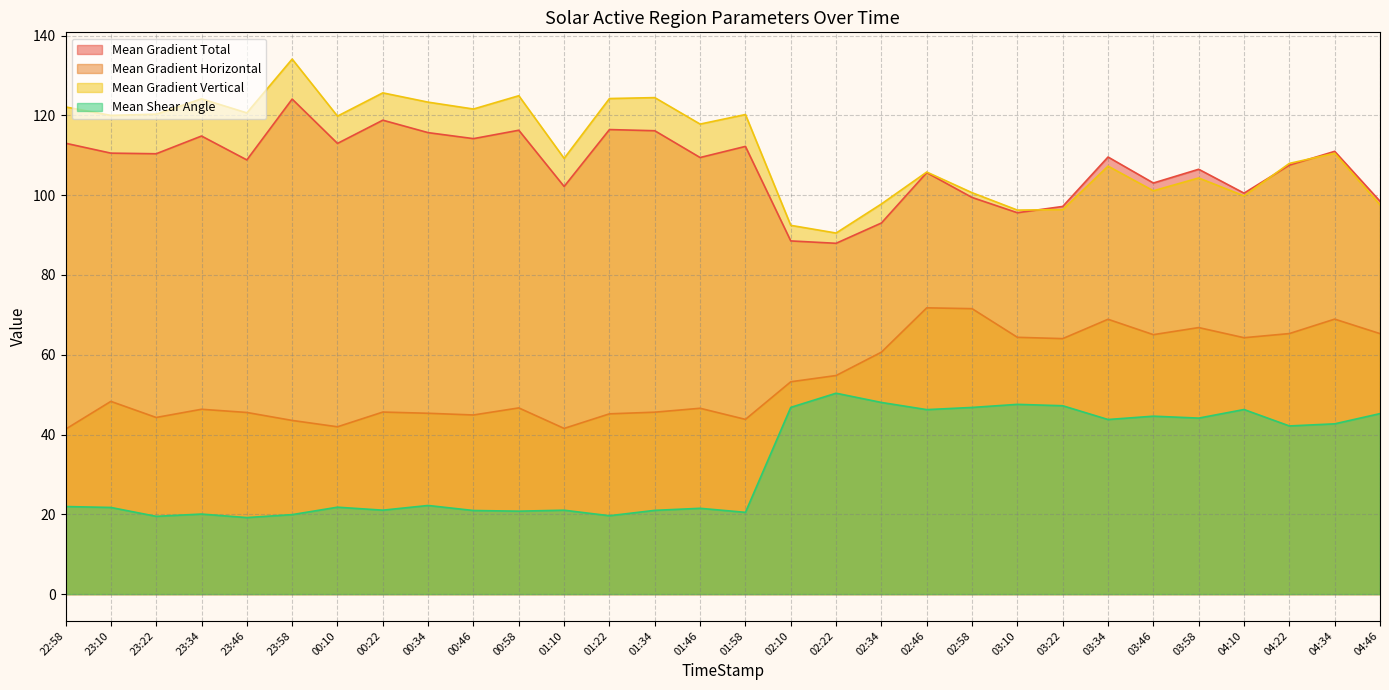

Reading left to right, transcribe all the data shown in this chart.

Mean Gradient Total: 113.0	110.5	110.4	114.8	108.8	124.1	113.0	118.8	115.7	114.2	116.3	102.2	116.5	116.2	109.4	112.2	88.5	87.9	93.0	105.7	99.4	95.6	97.2	109.6	103.1	106.5	100.5	107.5	111.0	98.5
Mean Gradient Horizontal: 41.3	48.3	44.3	46.3	45.5	43.5	41.9	45.6	45.3	44.9	46.7	41.5	45.2	45.6	46.6	43.8	53.2	54.8	60.6	71.8	71.6	64.4	64.0	68.9	65.0	66.8	64.3	65.3	68.9	65.3
Mean Gradient Vertical: 122.1	120.0	120.3	124.2	120.6	134.1	119.8	125.7	123.3	121.6	124.9	109.2	124.2	124.5	117.8	120.2	92.4	90.5	97.8	105.8	100.6	96.3	96.4	107.3	101.1	104.3	99.8	108.0	110.5	97.6
Mean Shear Angle: 21.9	21.7	19.5	20.1	19.2	19.9	21.8	21.0	22.2	21.0	20.8	21.0	19.6	21.0	21.5	20.5	46.8	50.4	48.0	46.2	46.8	47.6	47.2	43.8	44.6	44.1	46.3	42.2	42.7	45.2